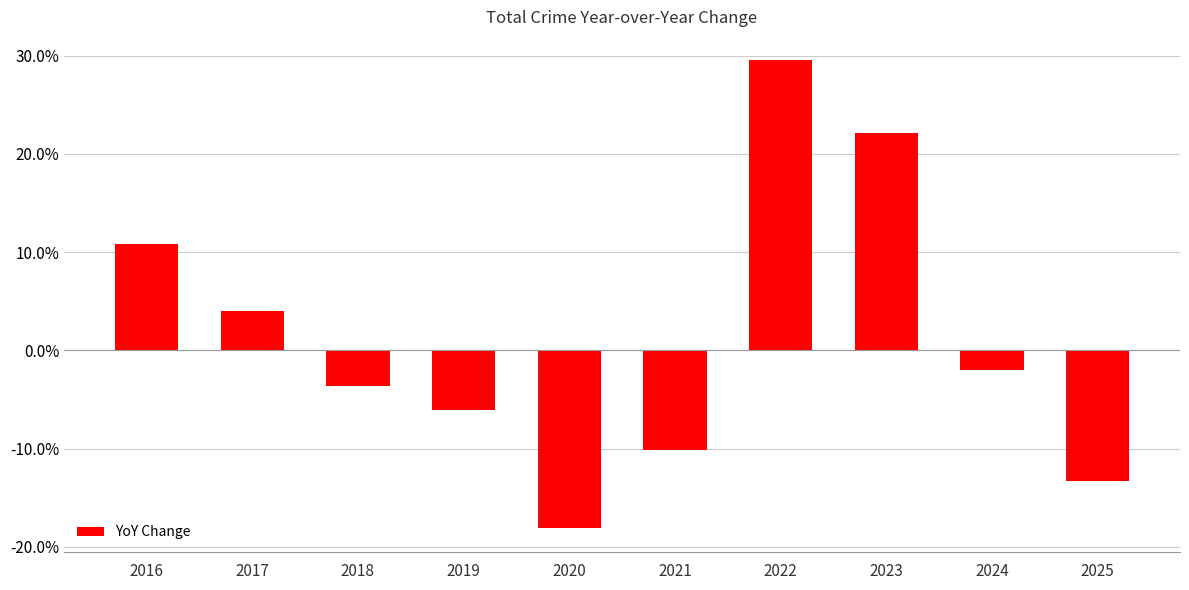

The value at 2021 is -0.1. True or false?

True